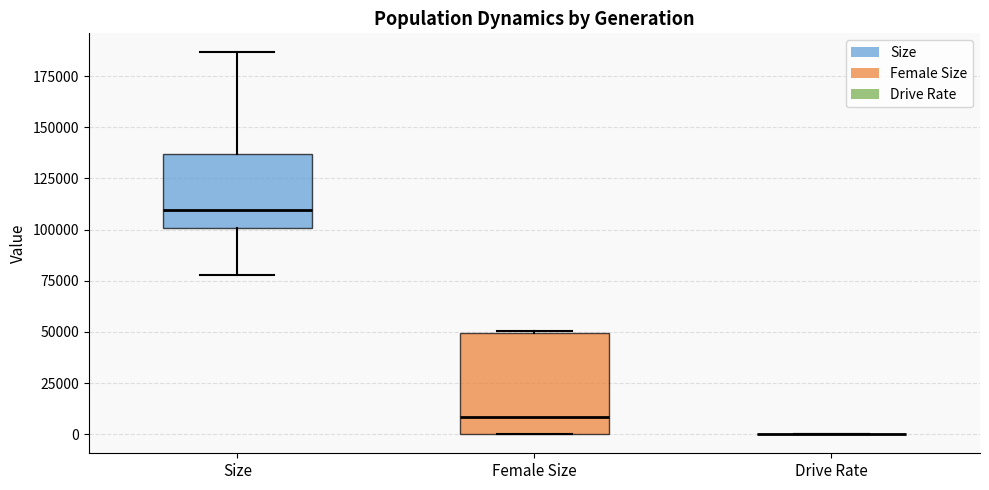

Reading left to right, transcribe this box plot: for each box, give where its median line is, the range the box spans, and where its two whiskers end, as read against the y-axis. The values are not printed on the chart, so give them approximately, as read against the axis.

Size: median 110000, box 100000 to 135000, whiskers 80000 to 185000
Female Size: median 10000, box 0 to 50000, whiskers 0 to 50000
Drive Rate: box collapsed to a line at 0, whiskers 0 to 0